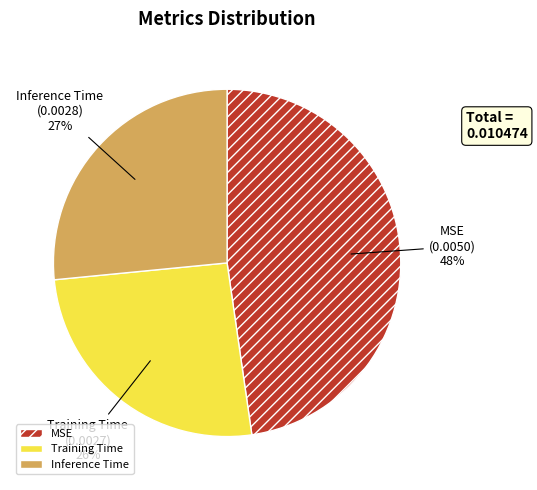

Is Training Time the majority of the pie?

No